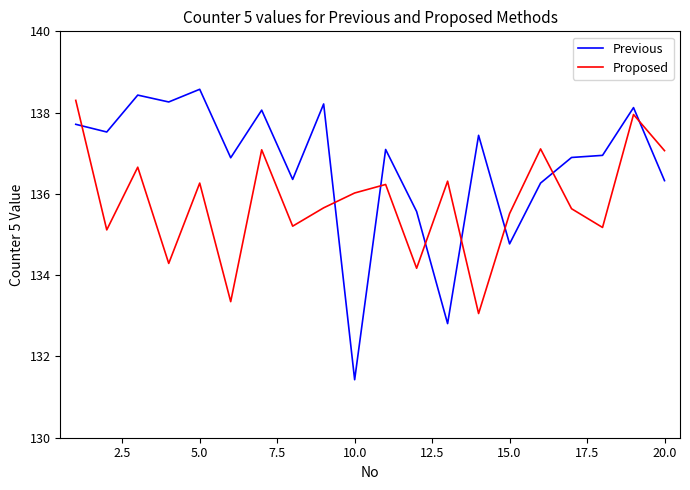

List the series in order of their overall mean, highest first.

Previous, Proposed